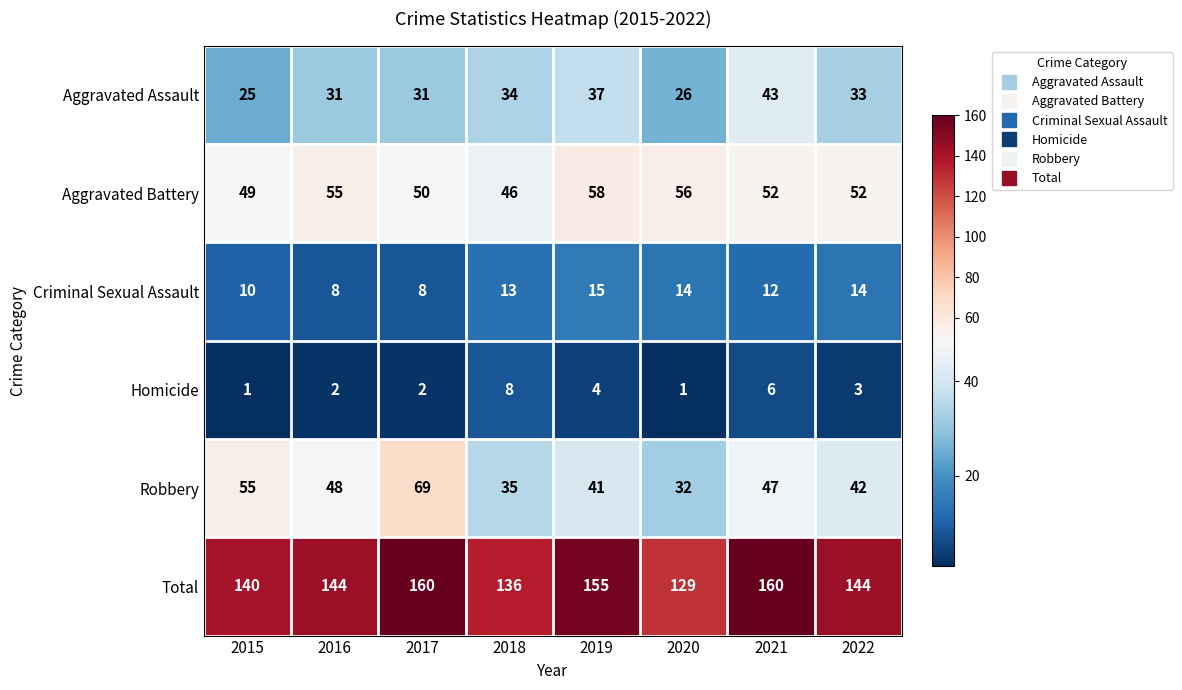

The value of Robbery at 2019 is 62. True or false?

False